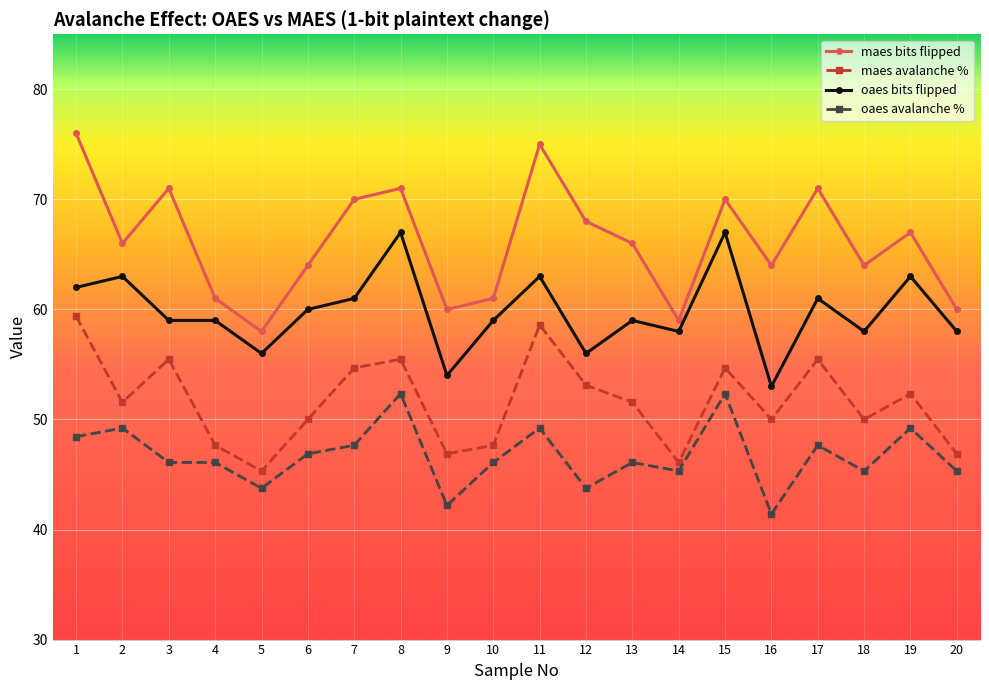

What is the average value of the maes avalanche % series?

51.6